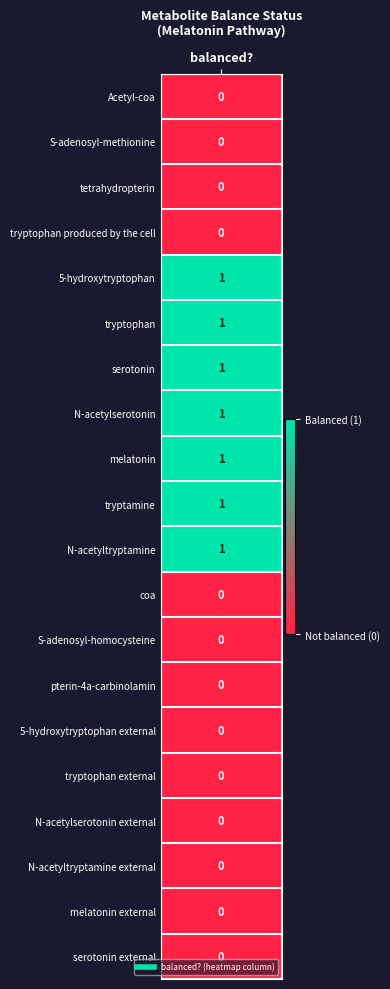

Between 15 and 9, which is larger?

9